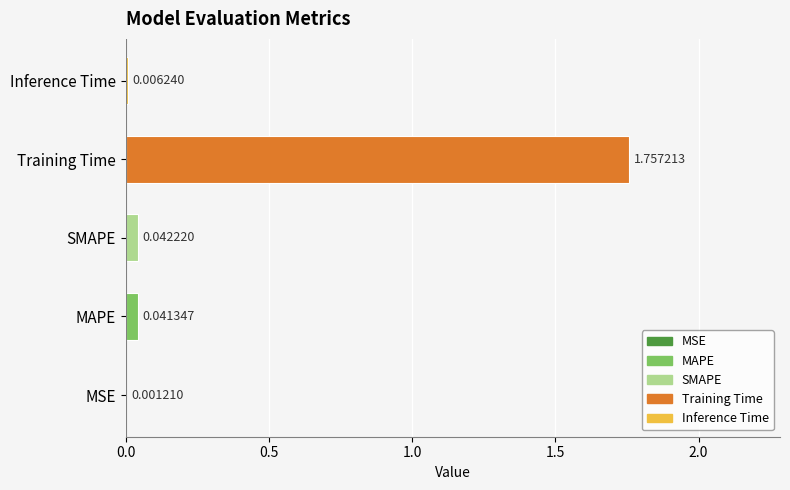

Between MSE and Inference Time, which is larger?

Inference Time